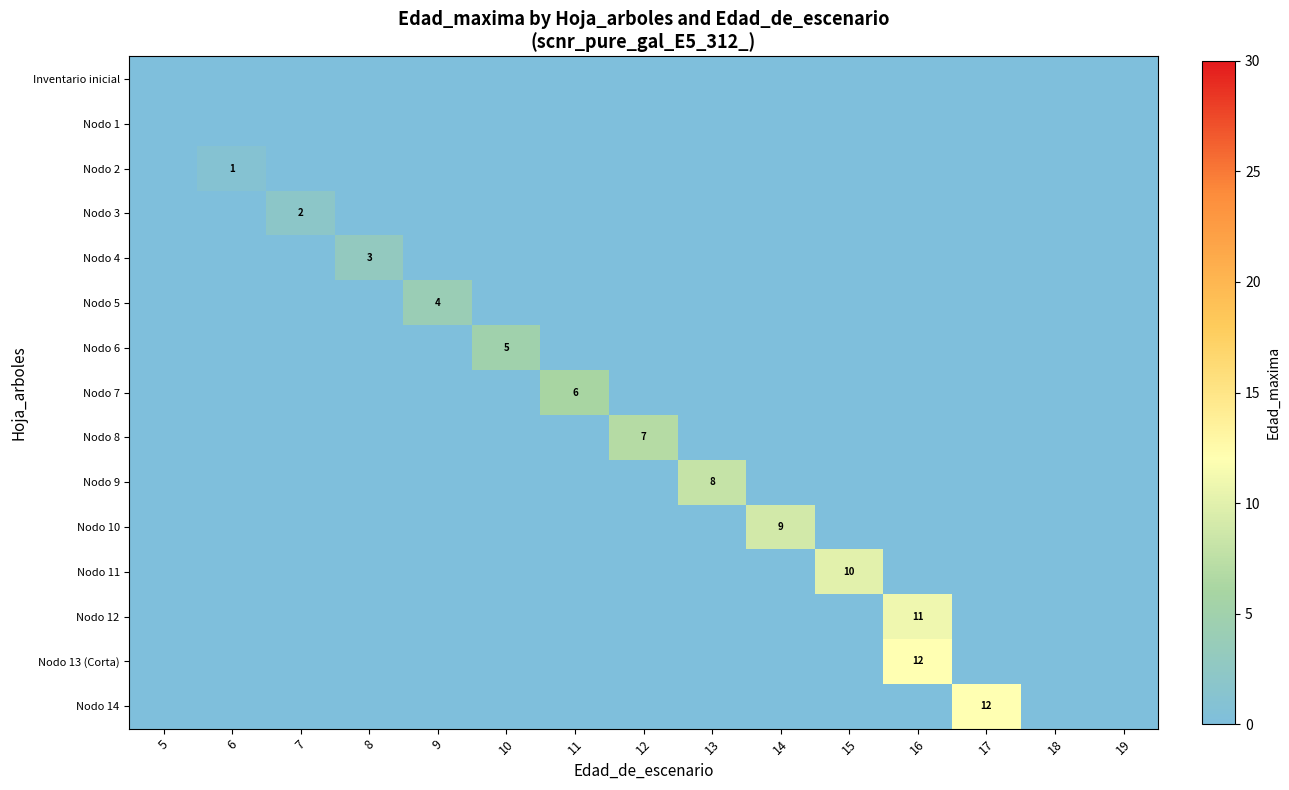

Is it true that Nodo 11 equals 0 at 5?

True